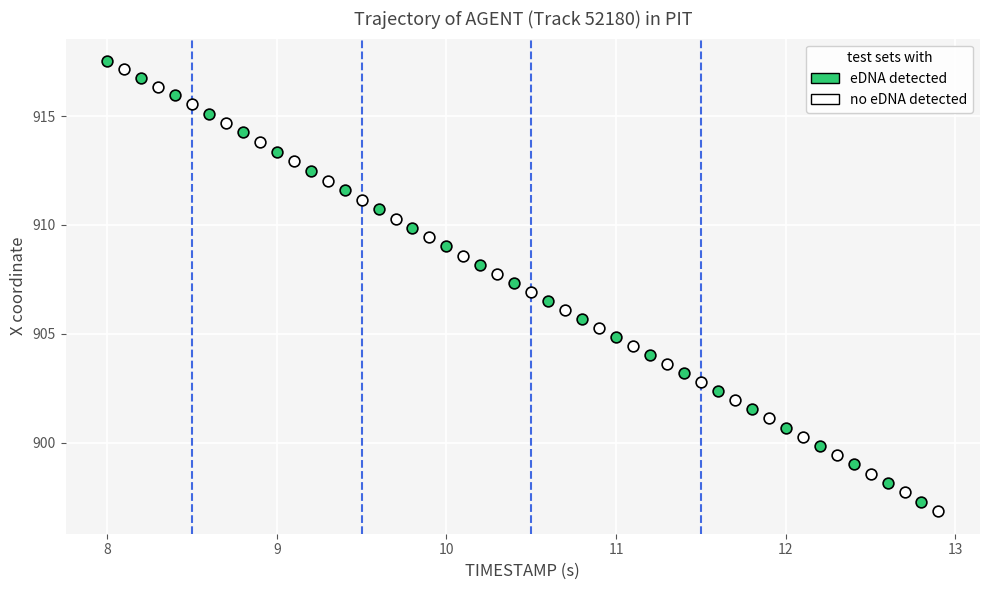

Which series contains the highest Y value?

eDNA detected